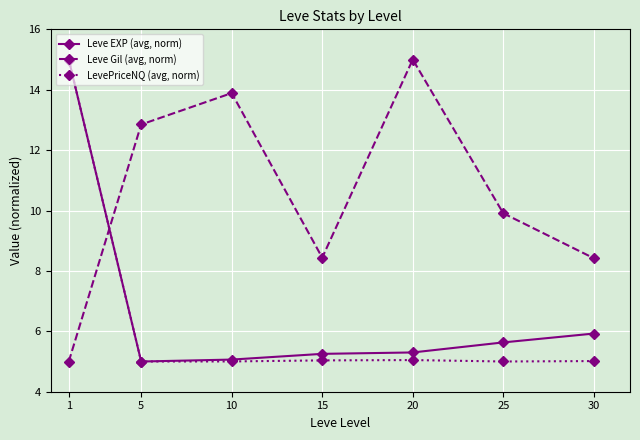

Reading left to right, extract all data points from this chart.

Leve EXP (avg, norm): 15.0	5.0	5.1	5.3	5.3	5.6	5.9
Leve Gil (avg, norm): 5.0	12.8	13.9	8.4	15.0	9.9	8.4
LevePriceNQ (avg, norm): 15.0	5.0	5.0	5.0	5.0	5.0	5.0